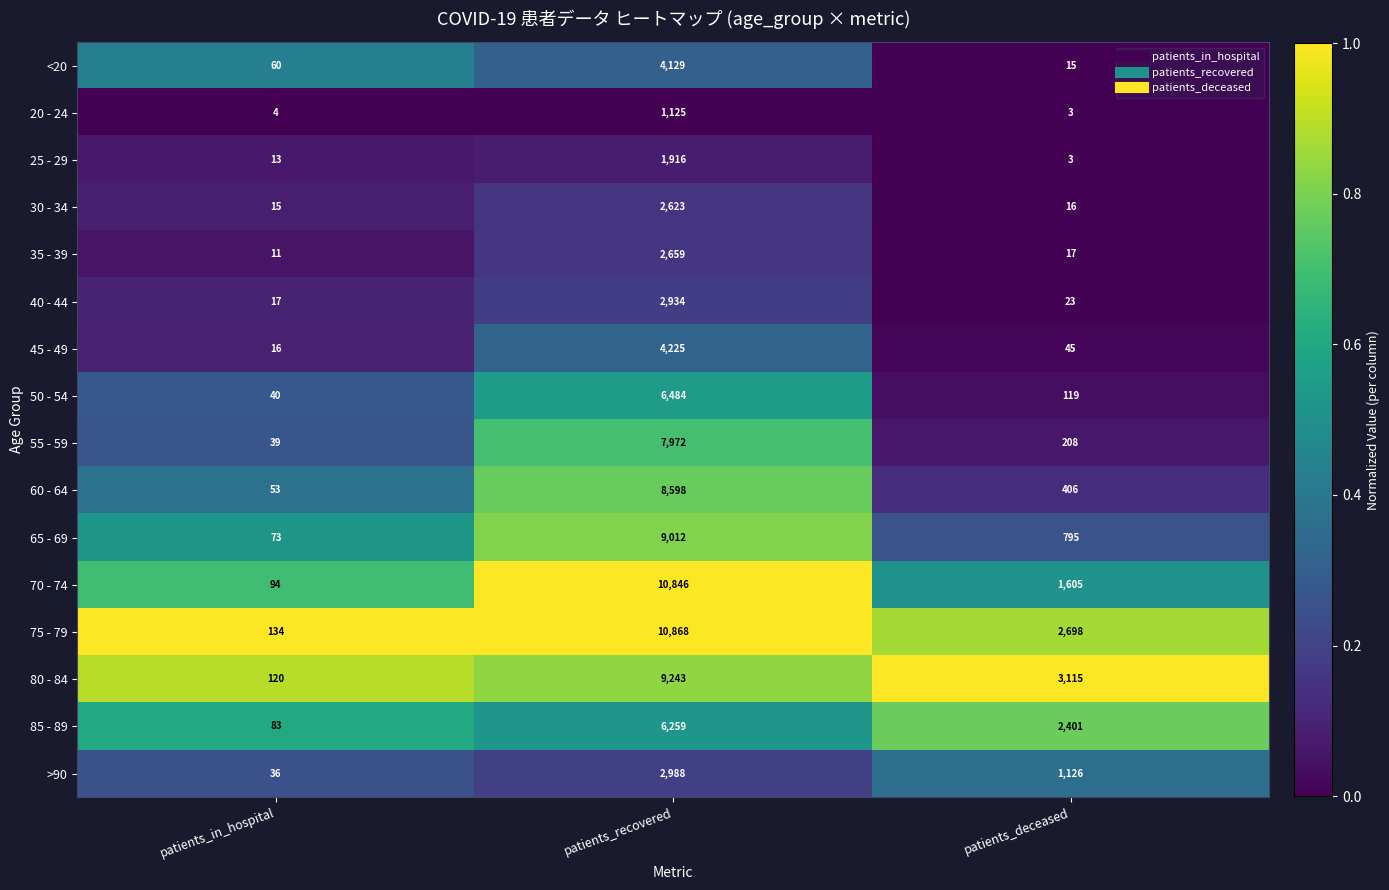

What is the total value across all series at patients_deceased?

12595